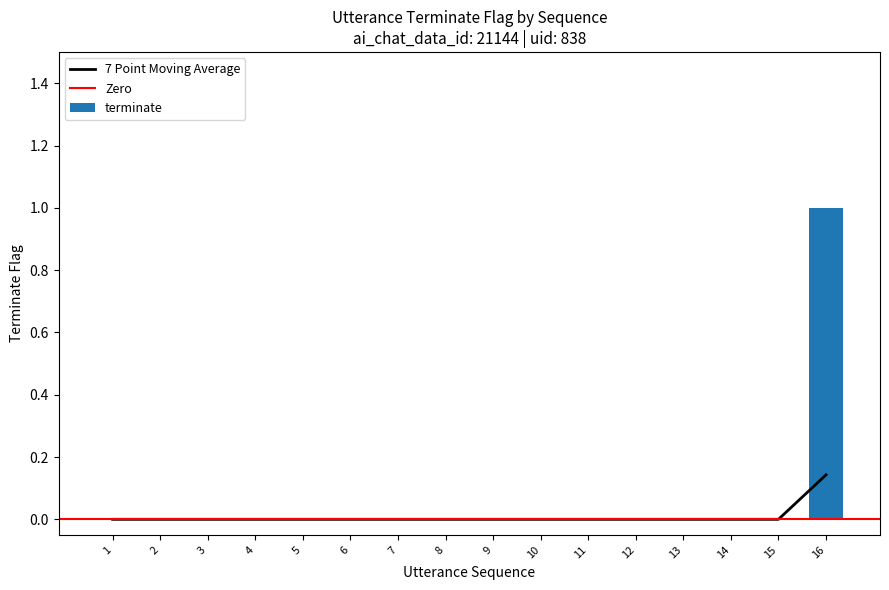

Are the bars grouped side by side (vs. stacked)?

No